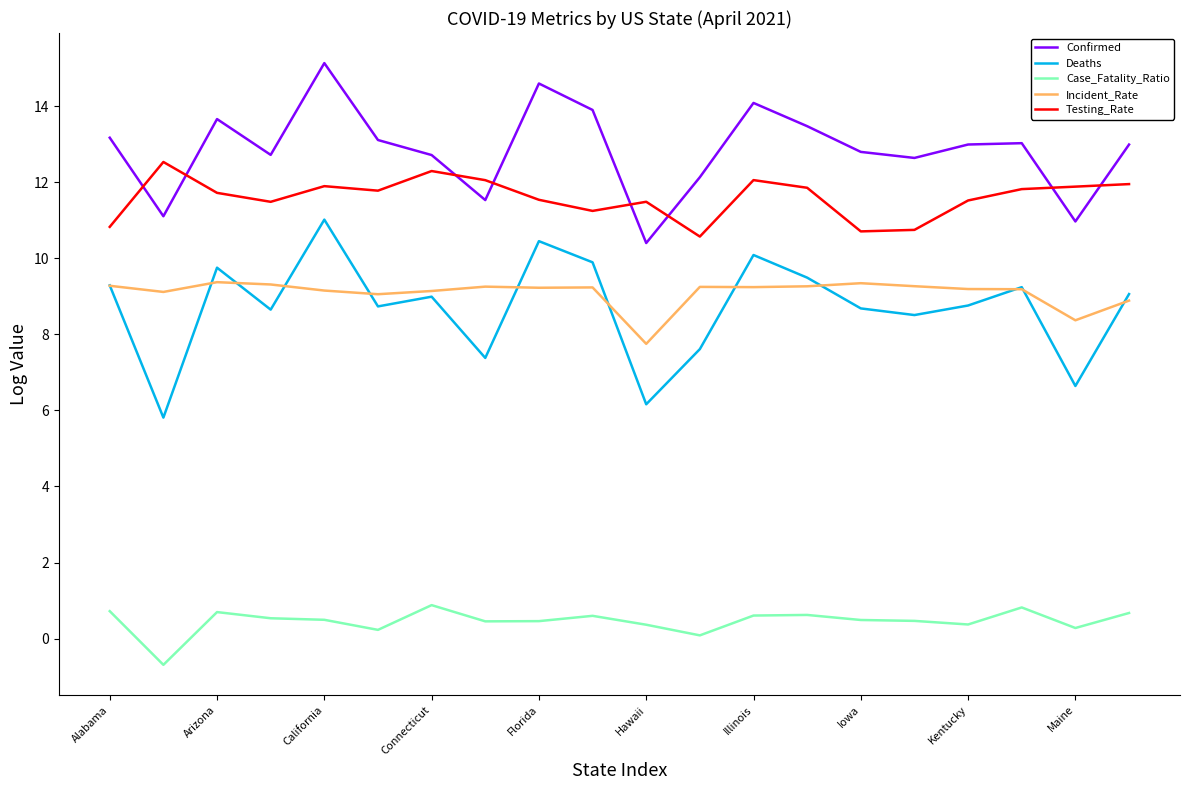

After their last crossing, which series has the higher values: Testing_Rate or Confirmed?

Confirmed